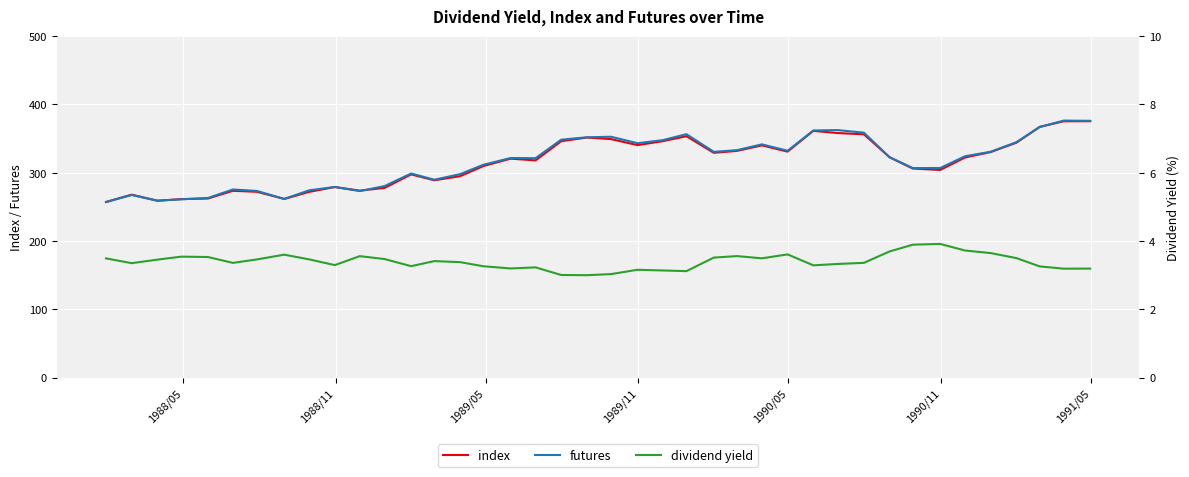

The index series shows 406.7 at 9. True or false?

False